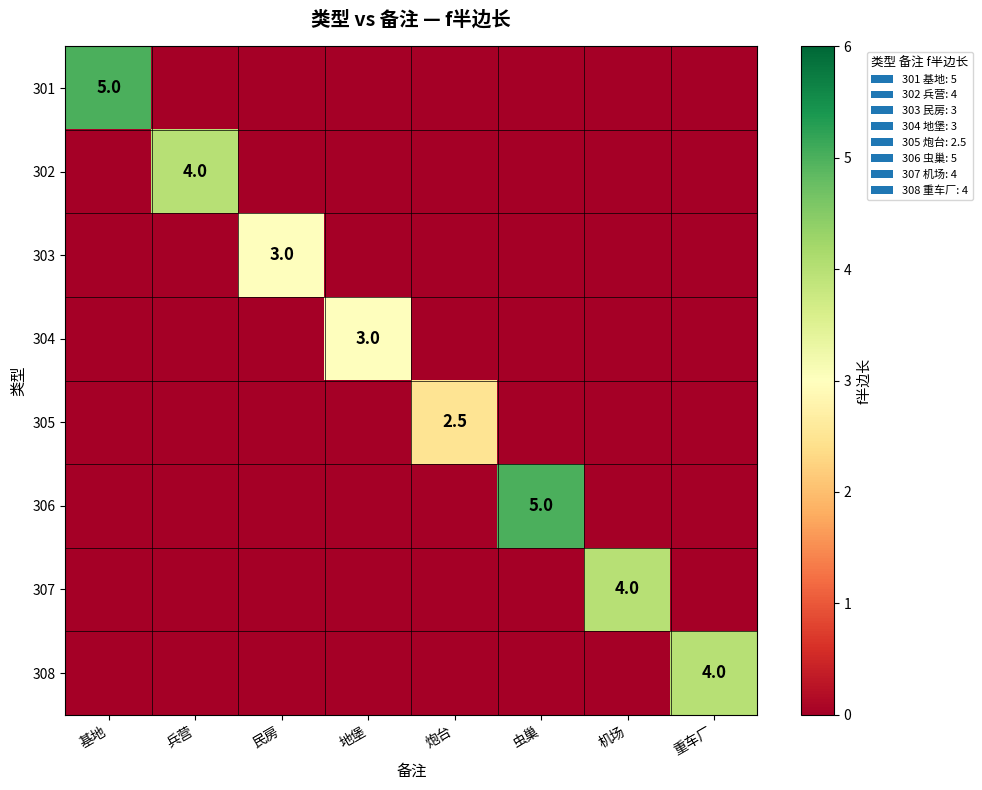

What is the difference between the highest and lowest values at 地堡?

3.0